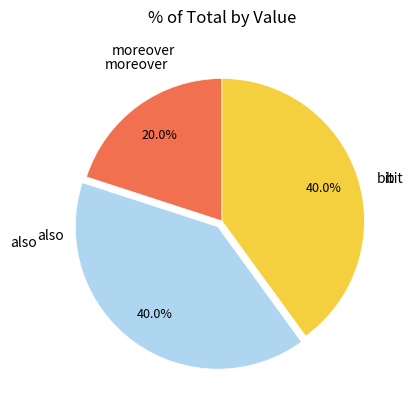

Is there any slice that represents more than half of the pie?

No